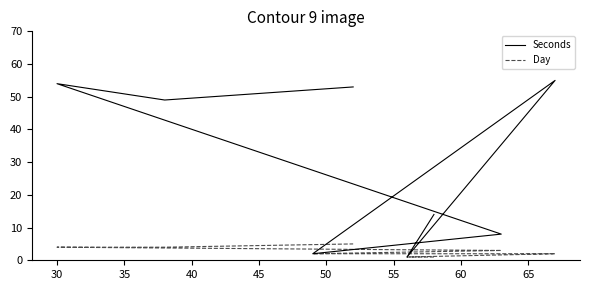

True or false: Day and Seconds intersect in this chart.

False